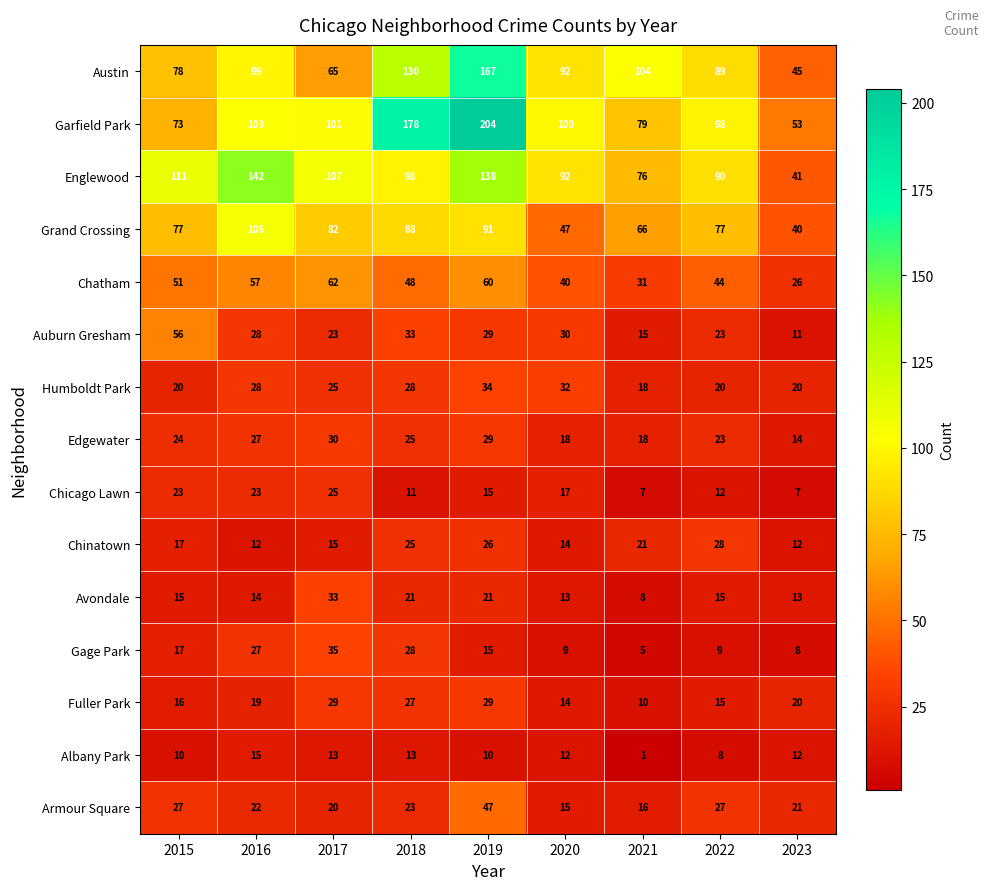

What is the smallest value displayed?

1